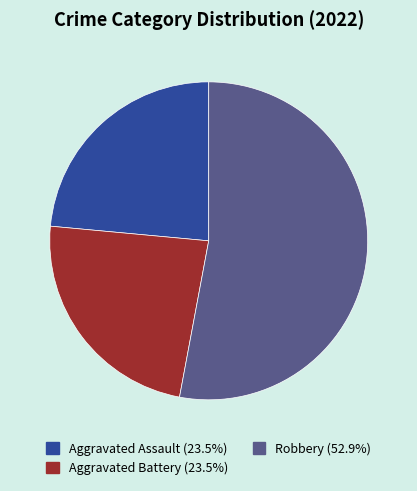

Is there a majority slice in this chart?

Yes